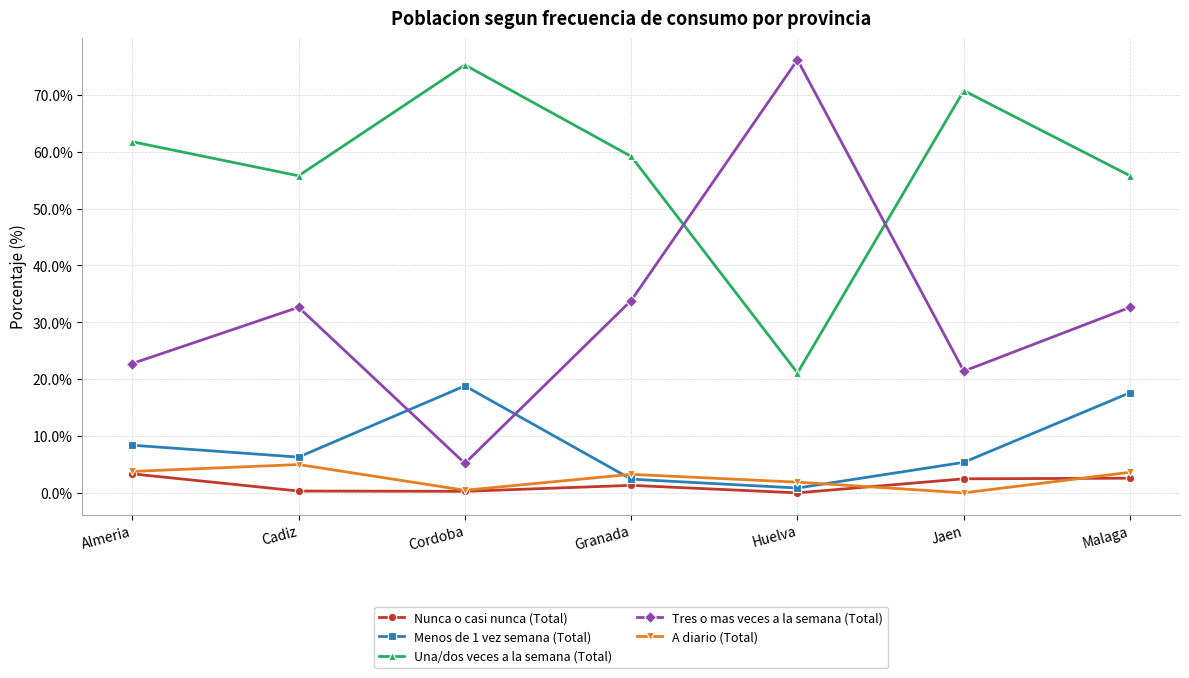

Rank the series by their maximum value, from highest to lowest.

Tres o mas veces a la semana (Total), Una/dos veces a la semana (Total), Menos de 1 vez semana (Total), A diario (Total), Nunca o casi nunca (Total)